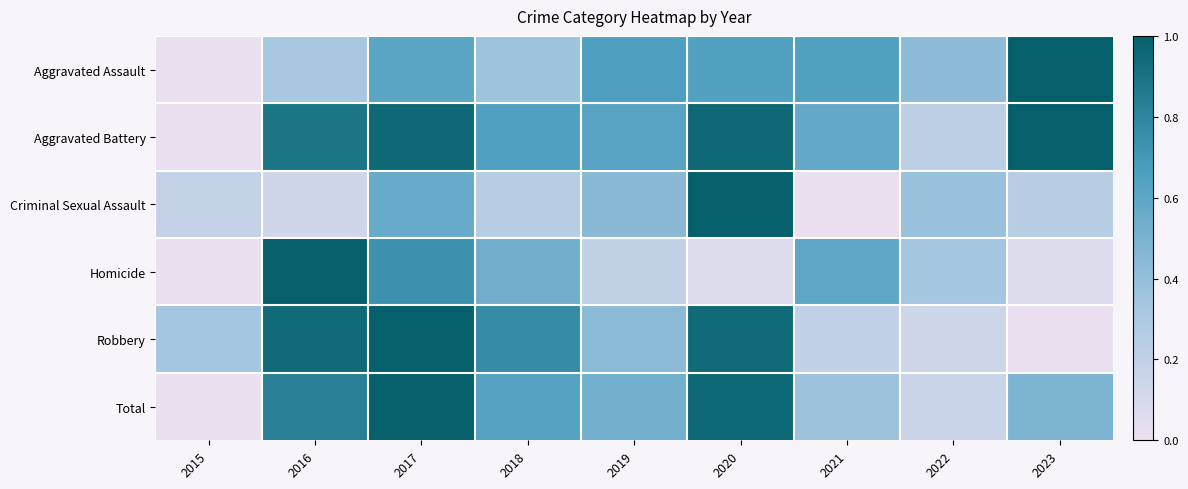

At how many categories does at least one series exceed 0?

9